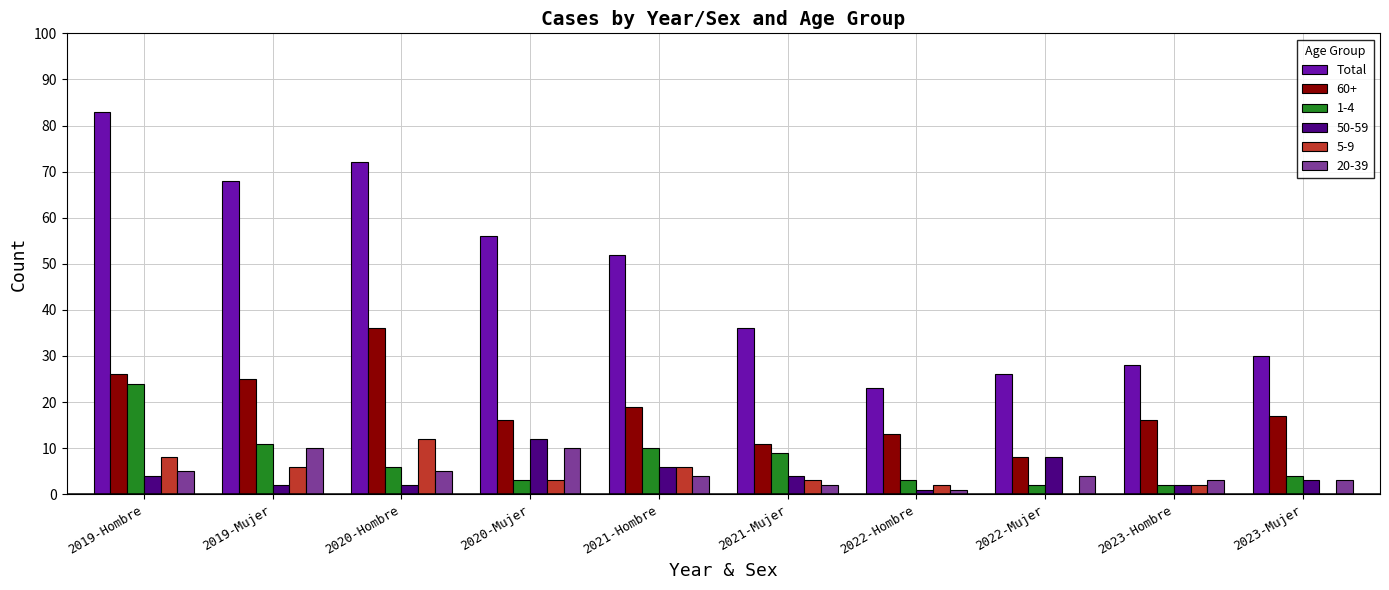

What is the maximum value for 20-39?

10